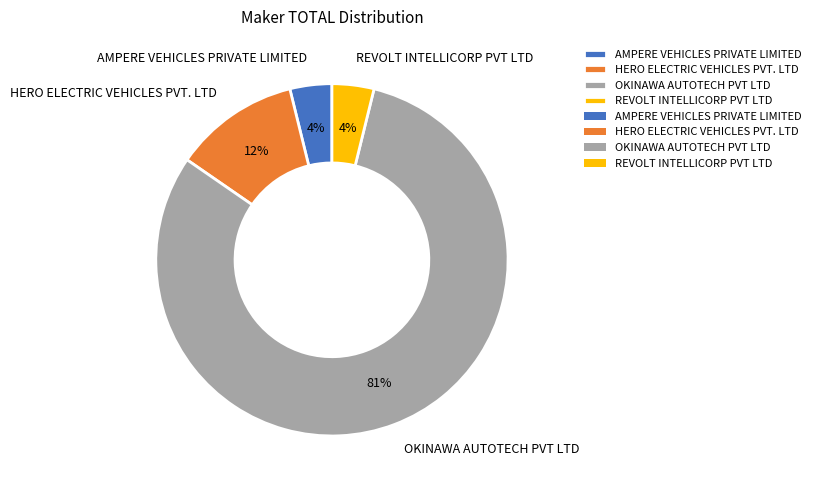

Combined, do HERO ELECTRIC VEHICLES PVT. LTD and REVOLT INTELLICORP PVT LTD account for over 50%?

No